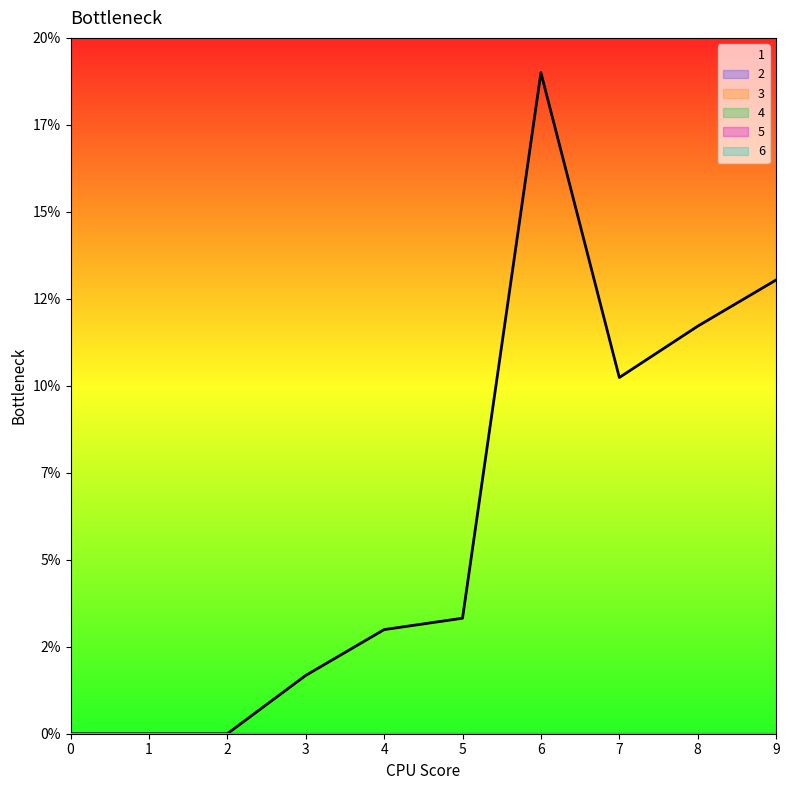

Which series has the largest range (max minus min)?

1